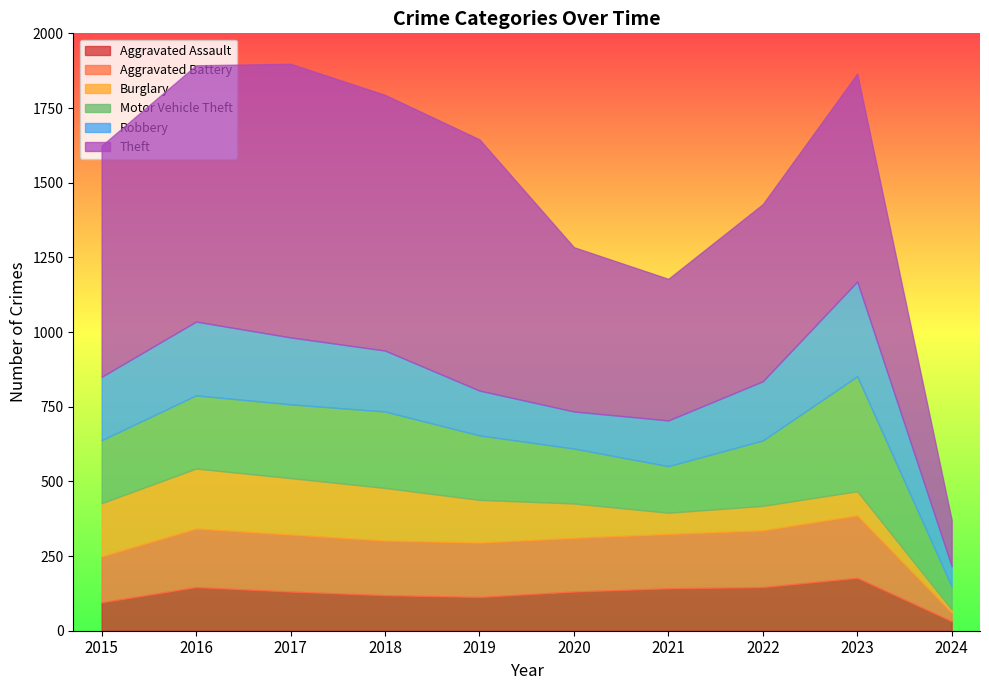

At 2016, list the series in order from largest to smallest.

Theft, Robbery, Motor Vehicle Theft, Burglary, Aggravated Battery, Aggravated Assault